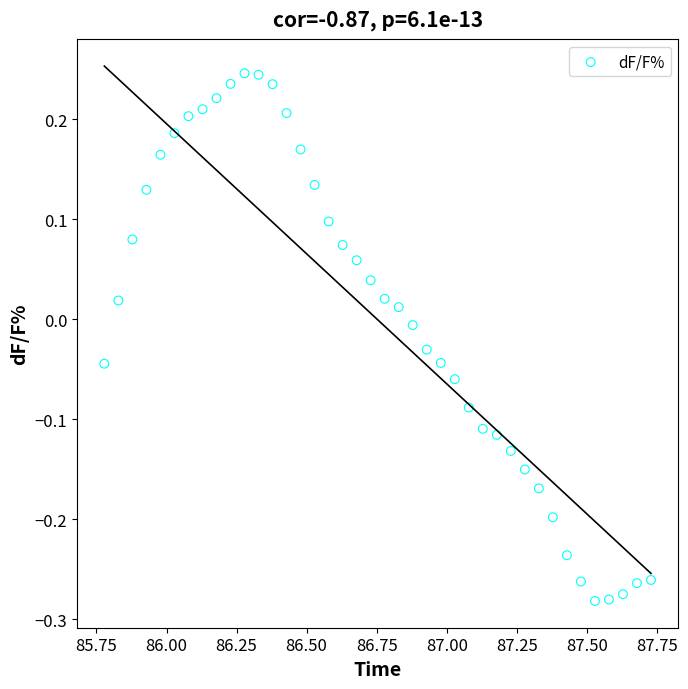

What is the range of Y values (max minus min)?

0.5